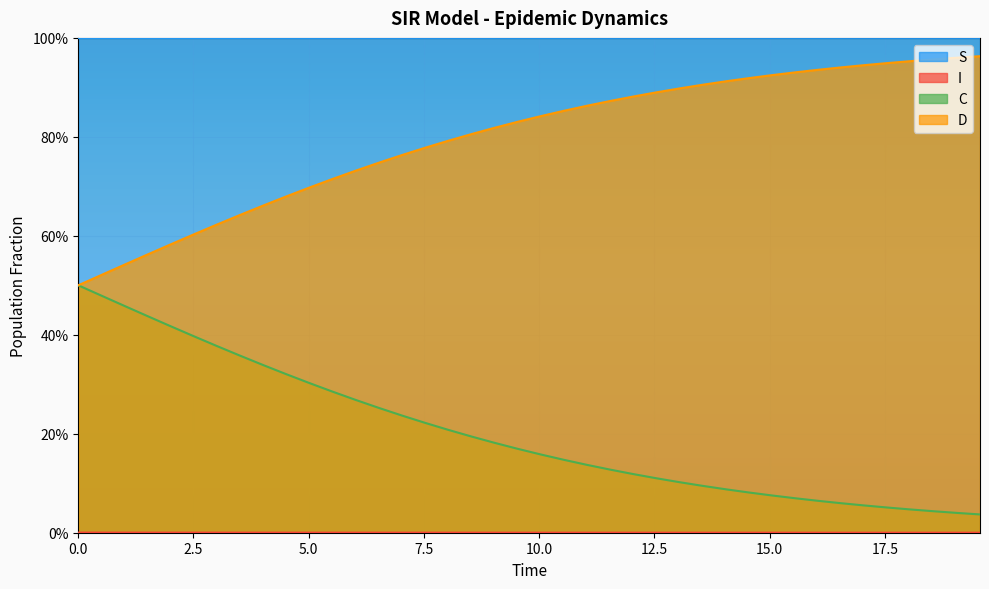

What is the maximum value for S?

1.0